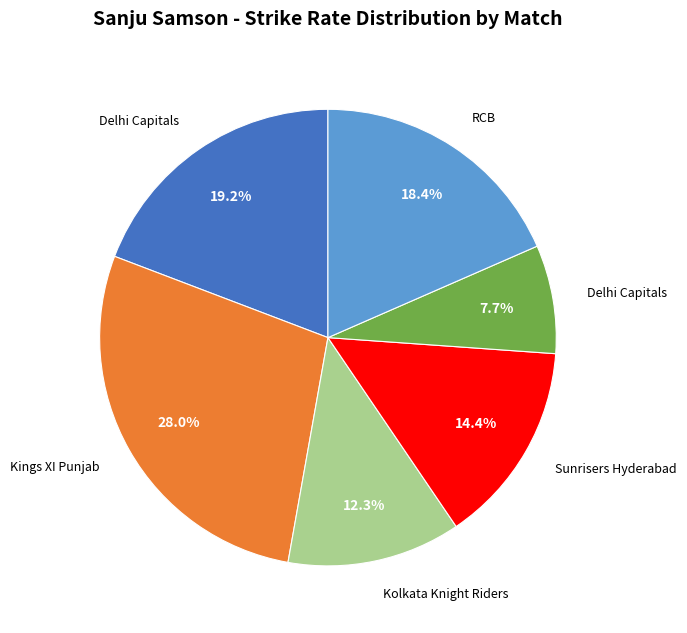

Does any single category account for the majority?

No